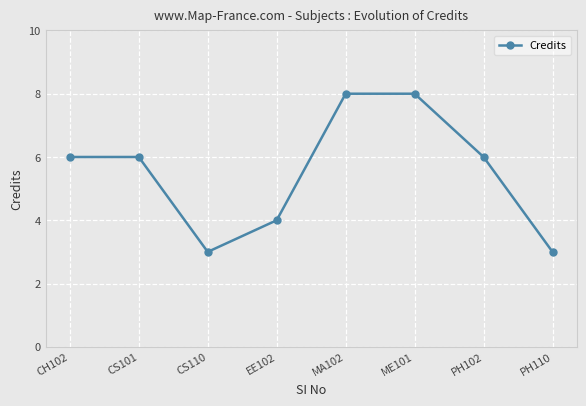

What is the label of the 5th point from the left?

MA102